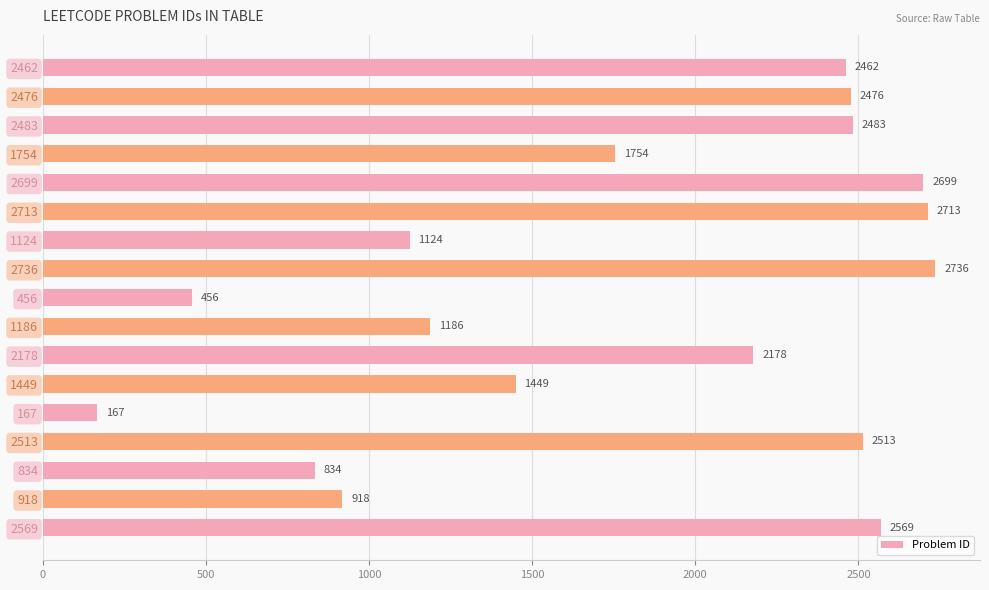

Which has a higher value, 1449 or 1186?

1449